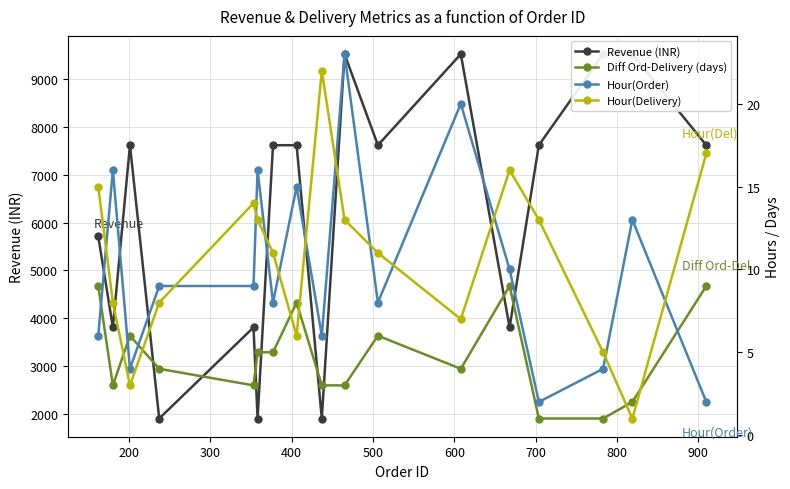

Where is Diff Ord-Delivery (days) nearest to the value 5?

600